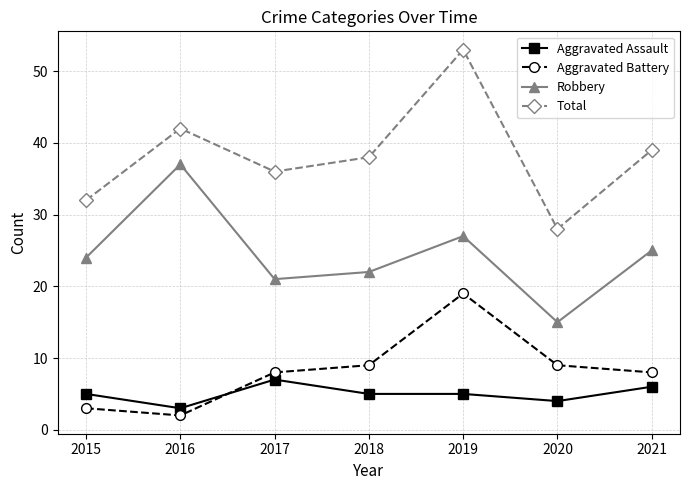

Between 2015 and 2016, which series saw the biggest shift?

Robbery